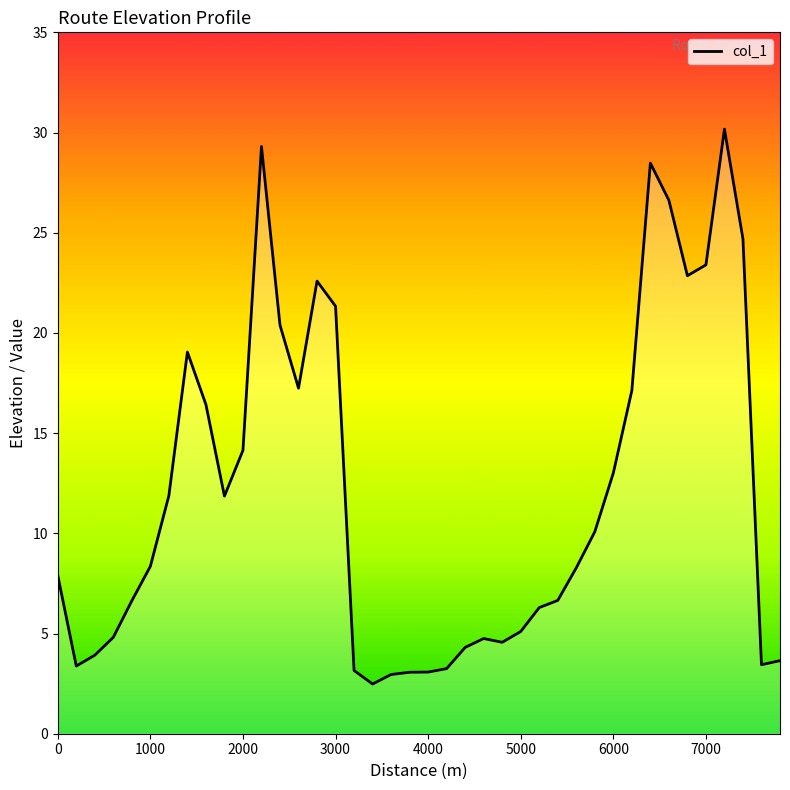

What is the difference between the maximum and minimum values?

27.7